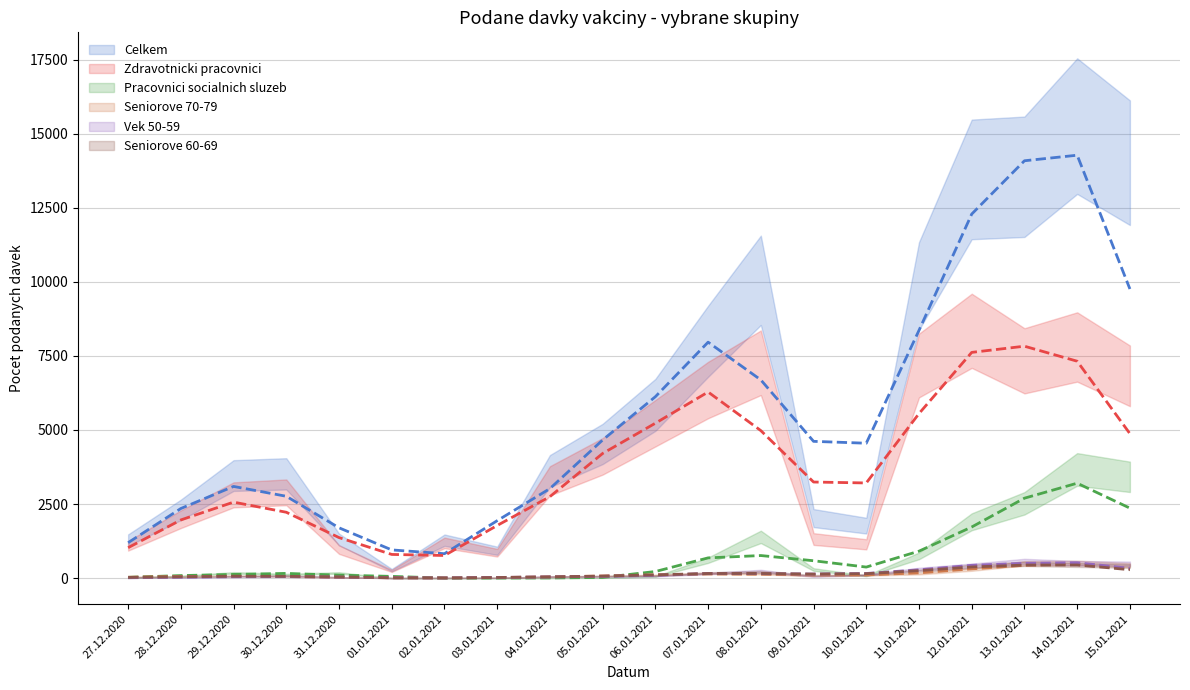

Where is Seniorove 70-79 nearest to the value 259?

12.01.2021